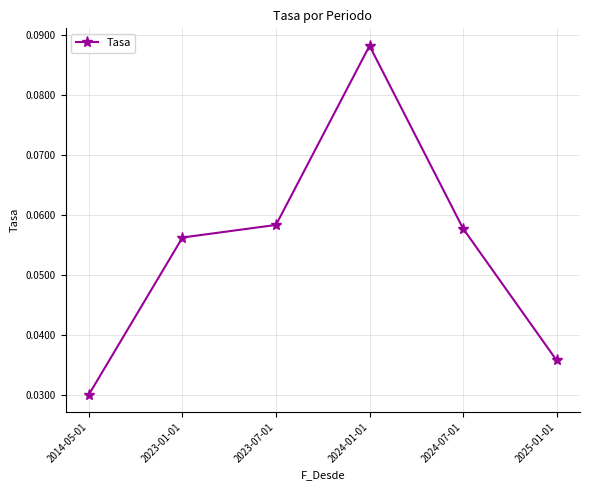

Which has a higher value, 2023-01-01 or 2014-05-01?

2023-01-01